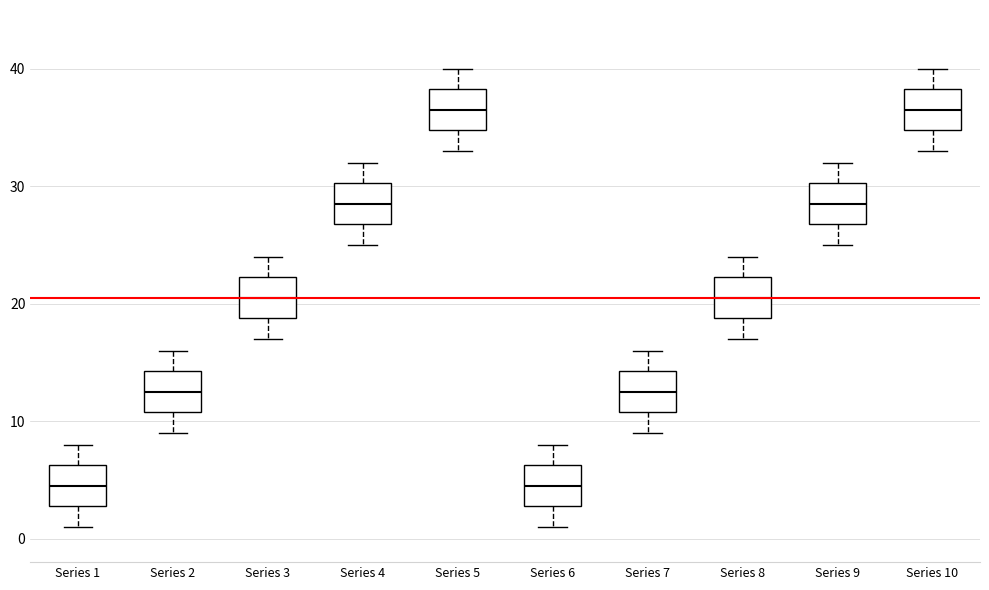

Where does the median line of the box for Series 4 sit on the y-axis? The values are not printed on the chart, so give them approximately, as read against the axis.

29